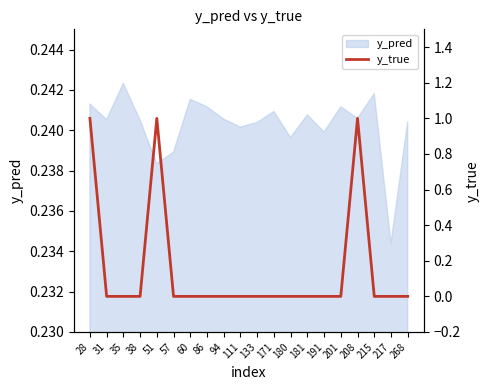

Is it true that the value at 208 is 1?

True